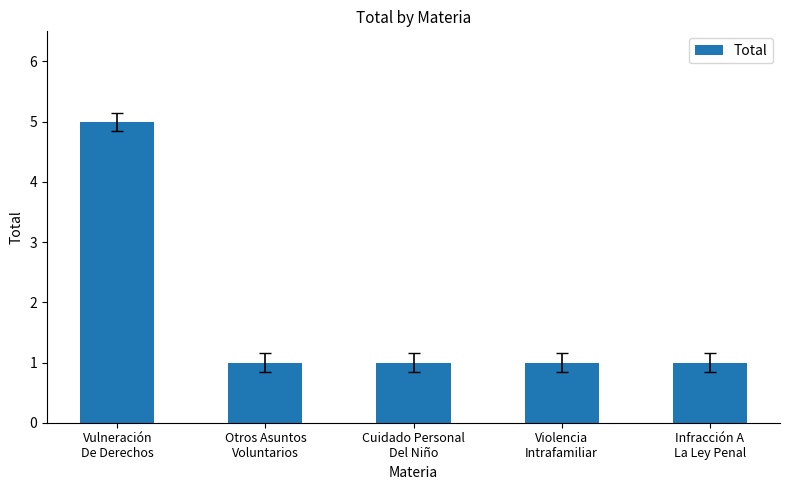

What is the value of the 4th bar from the left?

1